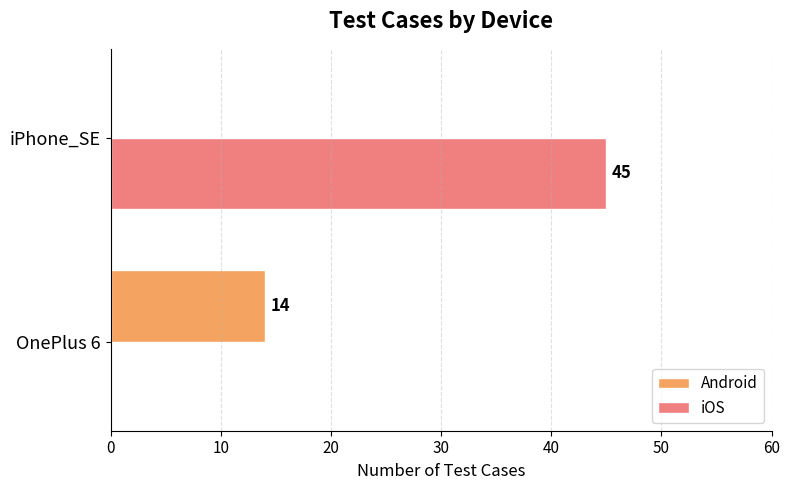

What is the sum of the Android values at OnePlus 6 and iPhone_SE?

14